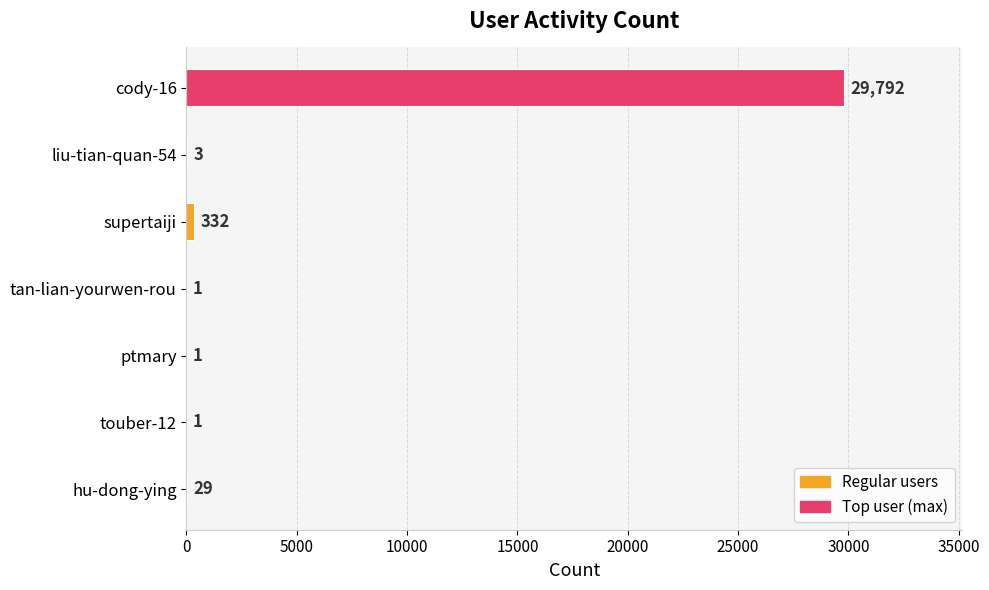

What value does the data have at supertaiji?

332